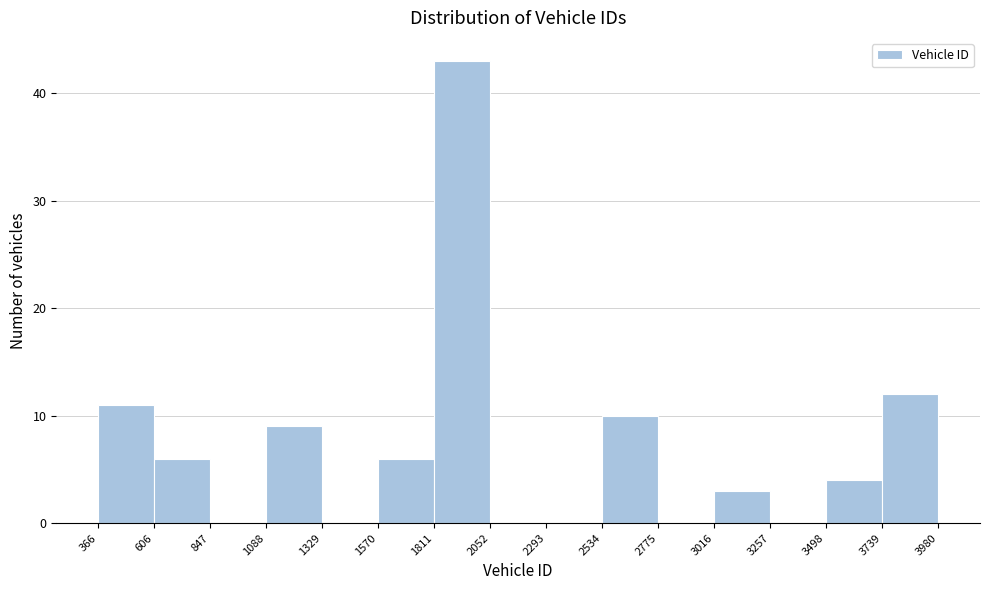

What is the height of the bar covering 3739 to 3980 on the x-axis? The values are not printed on the chart, so give them approximately, as read against the axis.

12